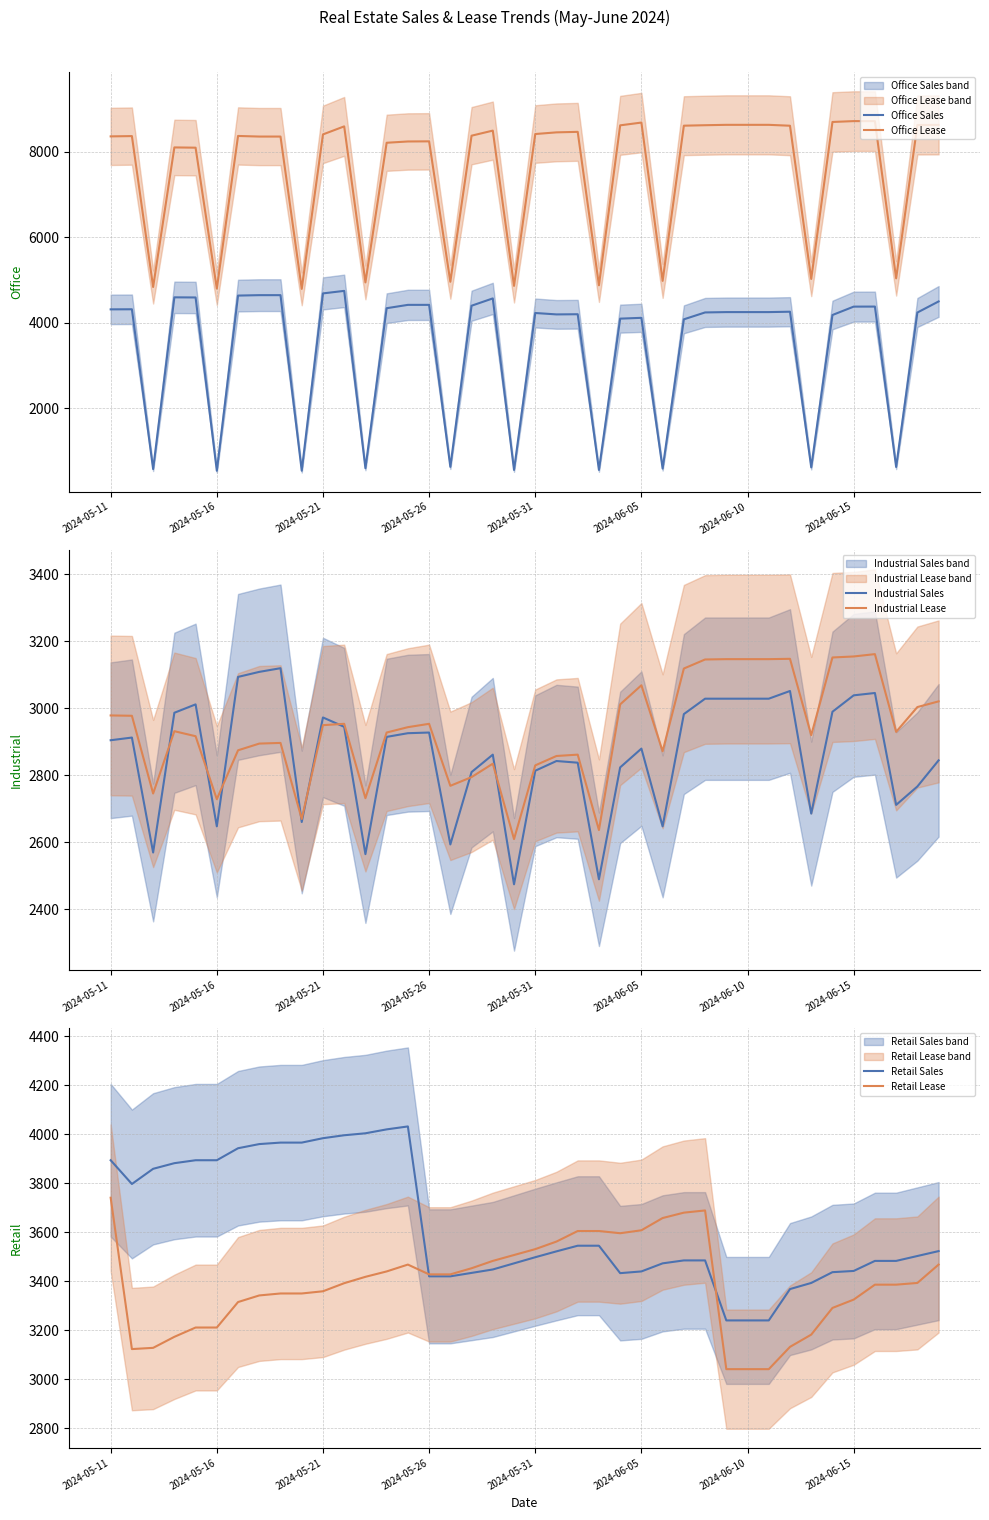

What are all the series names shown in the legend?

Office Sales, Office Lease, Industrial Sales, Industrial Lease, Retail Sales, Retail Lease